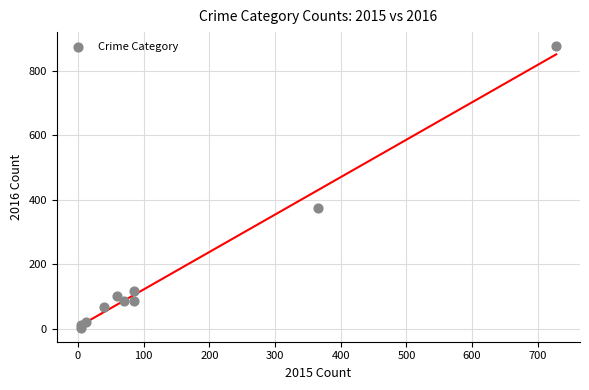

What Y value in the scatter plot is closest to 440?

376